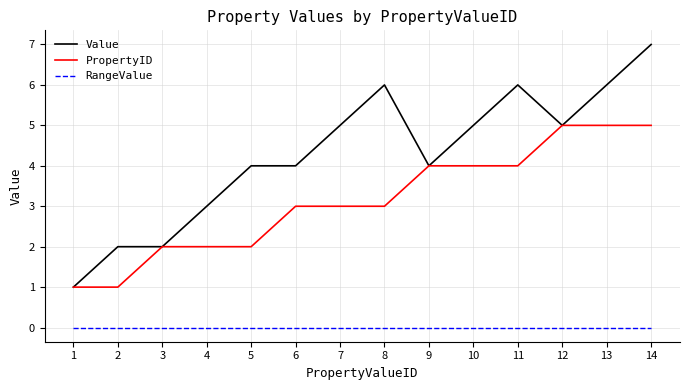

True or false: RangeValue and PropertyID cross at least once.

False